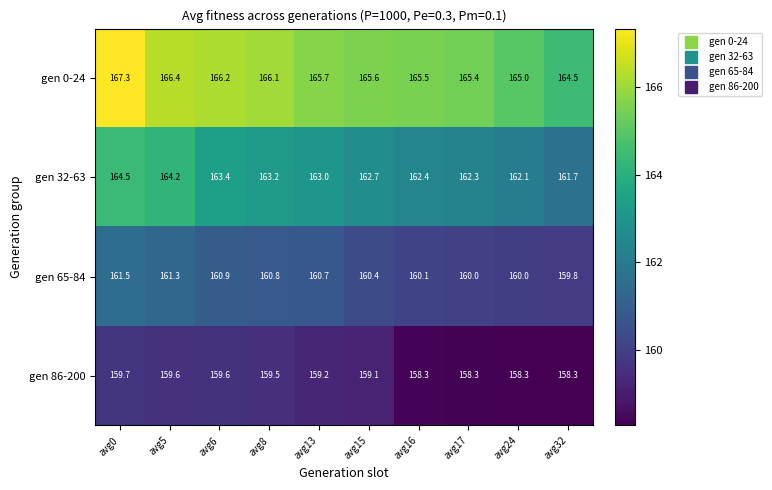

List the series in order of their peak value, lowest first.

gen 86-200, gen 65-84, gen 32-63, gen 0-24